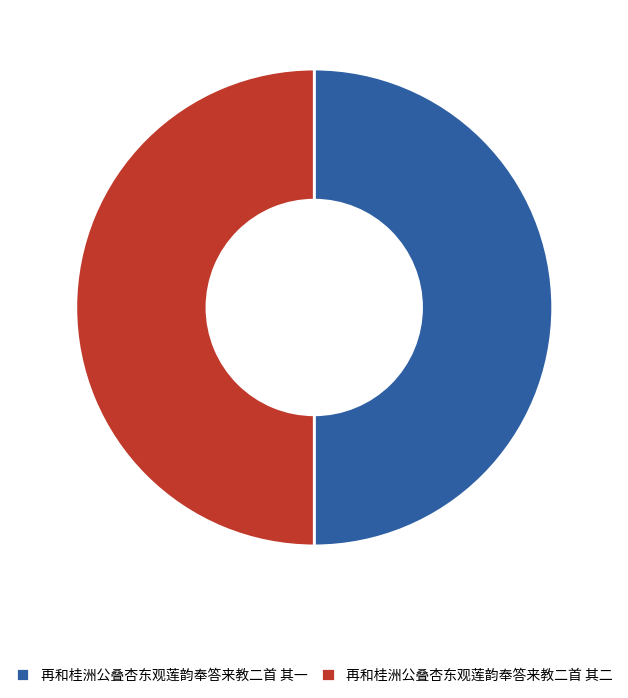

Combined, do 再和桂洲公叠杏东观莲韵奉答来教二首 其一 and 再和桂洲公叠杏东观莲韵奉答来教二首 其二 account for over 50%?

Yes